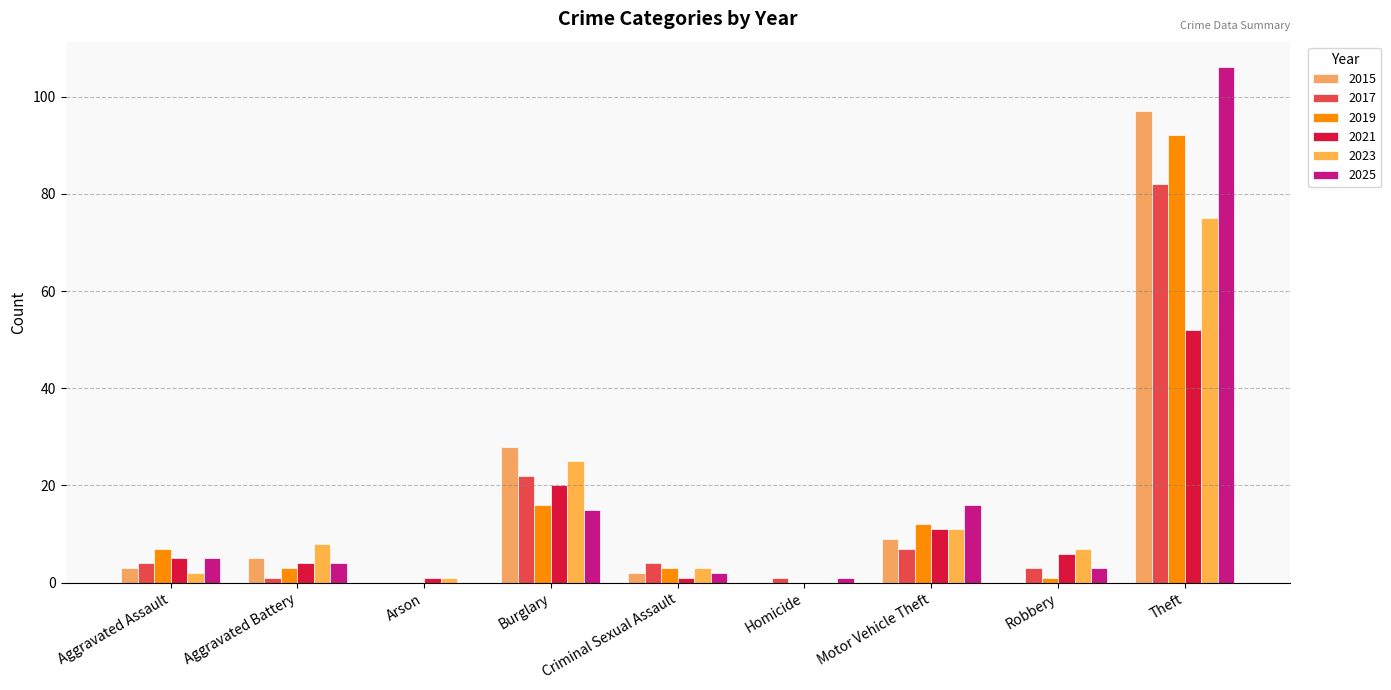

Reading left to right, list all the values displayed in this chart.

2015: Aggravated Assault=3	Aggravated Battery=5	Arson=0	Burglary=28	Criminal Sexual Assault=2	Homicide=0	Motor Vehicle Theft=9	Robbery=0	Theft=97
2017: Aggravated Assault=4	Aggravated Battery=1	Arson=0	Burglary=22	Criminal Sexual Assault=4	Homicide=1	Motor Vehicle Theft=7	Robbery=3	Theft=82
2019: Aggravated Assault=7	Aggravated Battery=3	Arson=0	Burglary=16	Criminal Sexual Assault=3	Homicide=0	Motor Vehicle Theft=12	Robbery=1	Theft=92
2021: Aggravated Assault=5	Aggravated Battery=4	Arson=1	Burglary=20	Criminal Sexual Assault=1	Homicide=0	Motor Vehicle Theft=11	Robbery=6	Theft=52
2023: Aggravated Assault=2	Aggravated Battery=8	Arson=1	Burglary=25	Criminal Sexual Assault=3	Homicide=0	Motor Vehicle Theft=11	Robbery=7	Theft=75
2025: Aggravated Assault=5	Aggravated Battery=4	Arson=0	Burglary=15	Criminal Sexual Assault=2	Homicide=1	Motor Vehicle Theft=16	Robbery=3	Theft=106